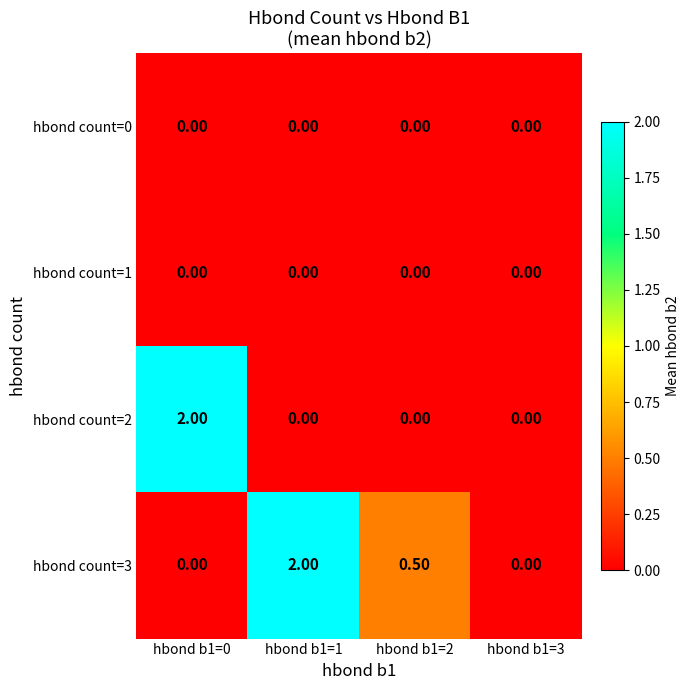

What is the difference between the highest and lowest values at hbond b1=1?

2.0